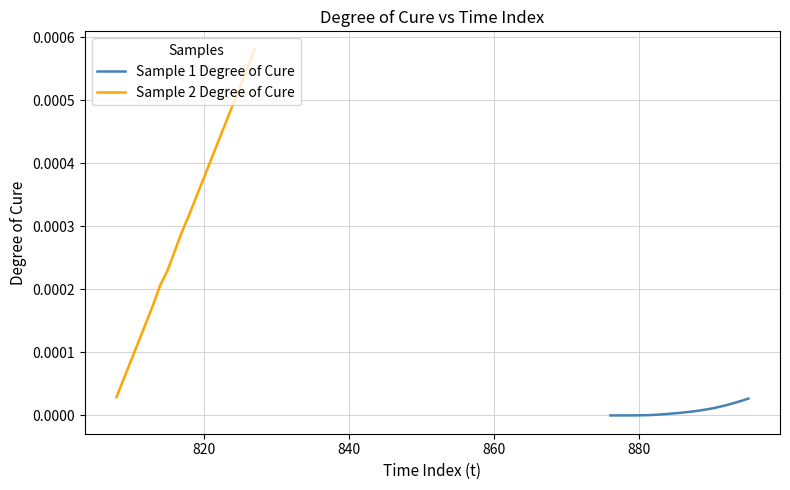

True or false: Sample 1 Degree of Cure and Sample 2 Degree of Cure cross at least once.

False